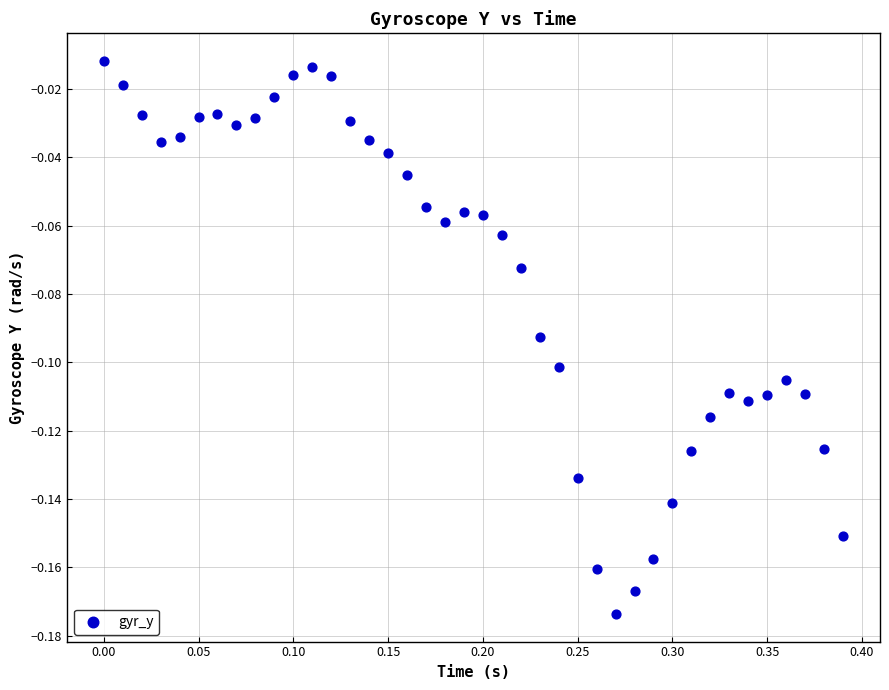

What is the range of X values (max minus min)?

0.4